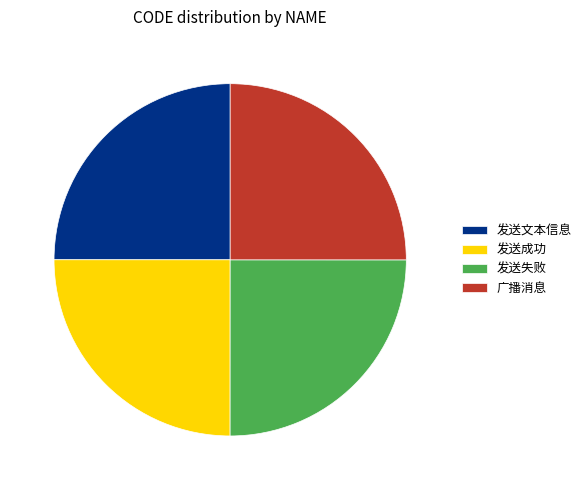

True or false: 广播消息 accounts for 20% of the total.

False